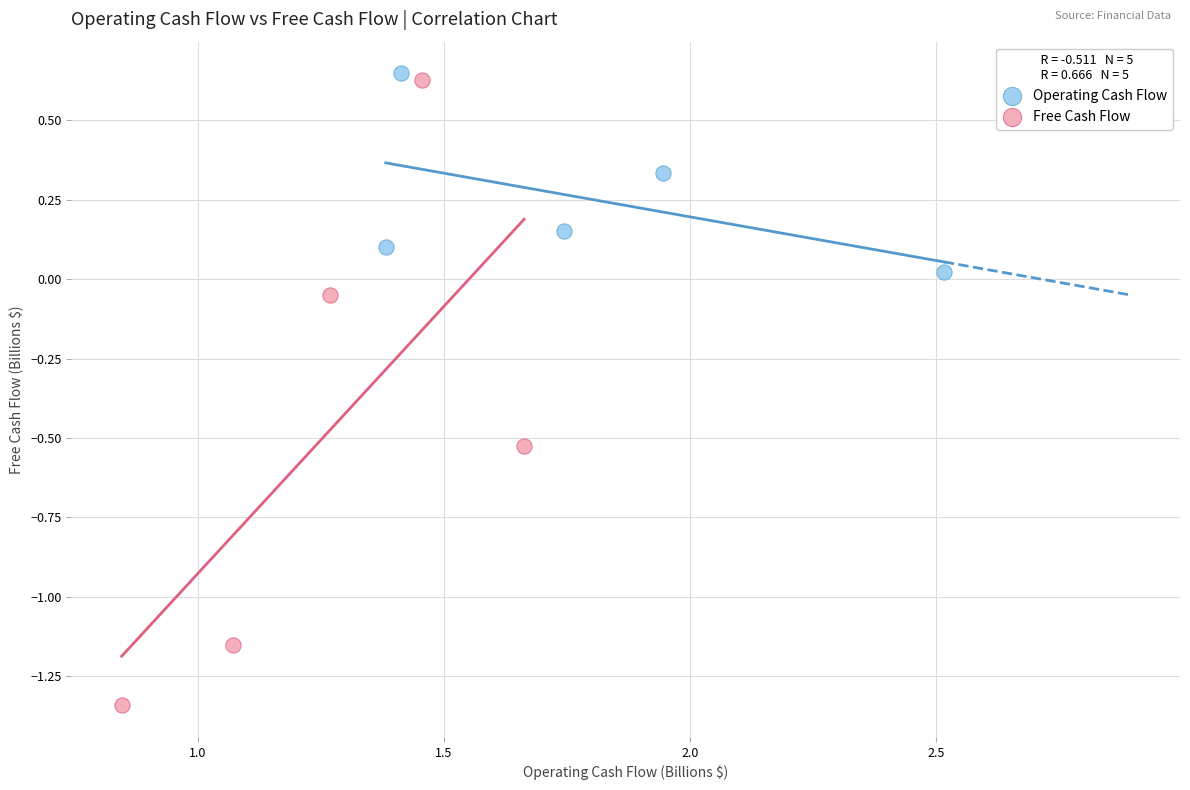

Which series contains the lowest Y value?

Free Cash Flow